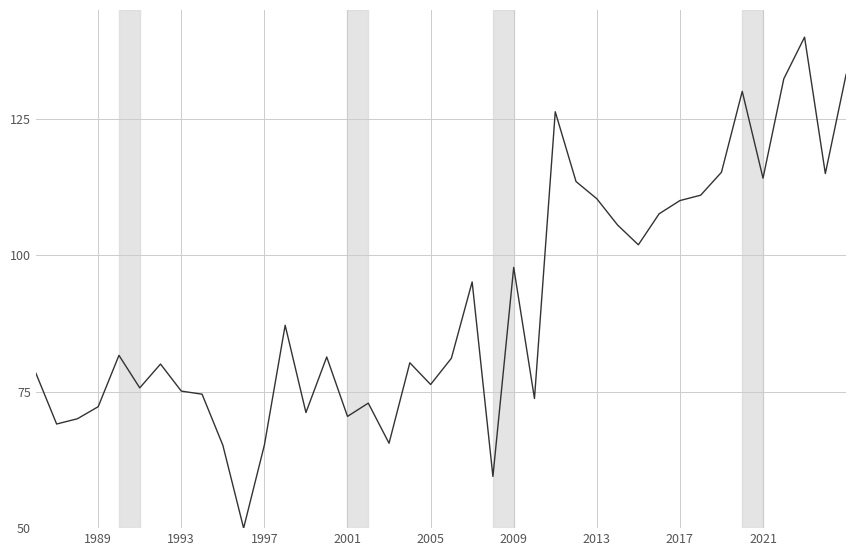

What is the difference between the maximum and minimum values?

90.0